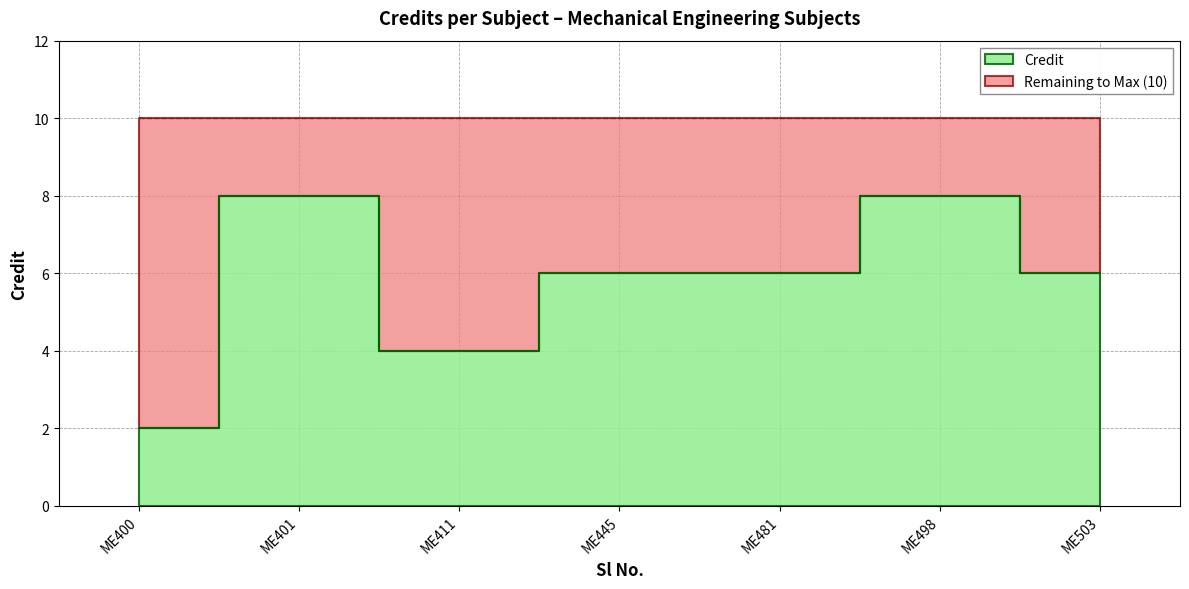

List the labels in order of value, smallest first.

ME400, ME411, ME445, ME481, ME503, ME401, ME498